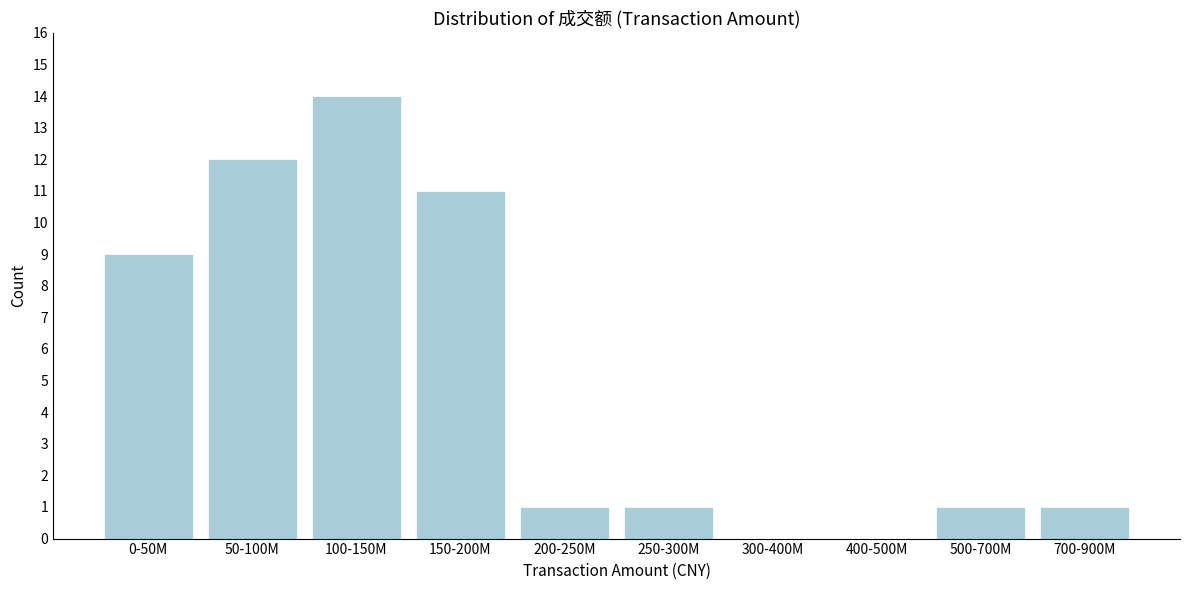

Reading left to right, extract all data points from this chart.

0-50M=9	50-100M=12	100-150M=14	150-200M=11	200-250M=1	250-300M=1	300-400M=0	400-500M=0	500-700M=1	700-900M=1